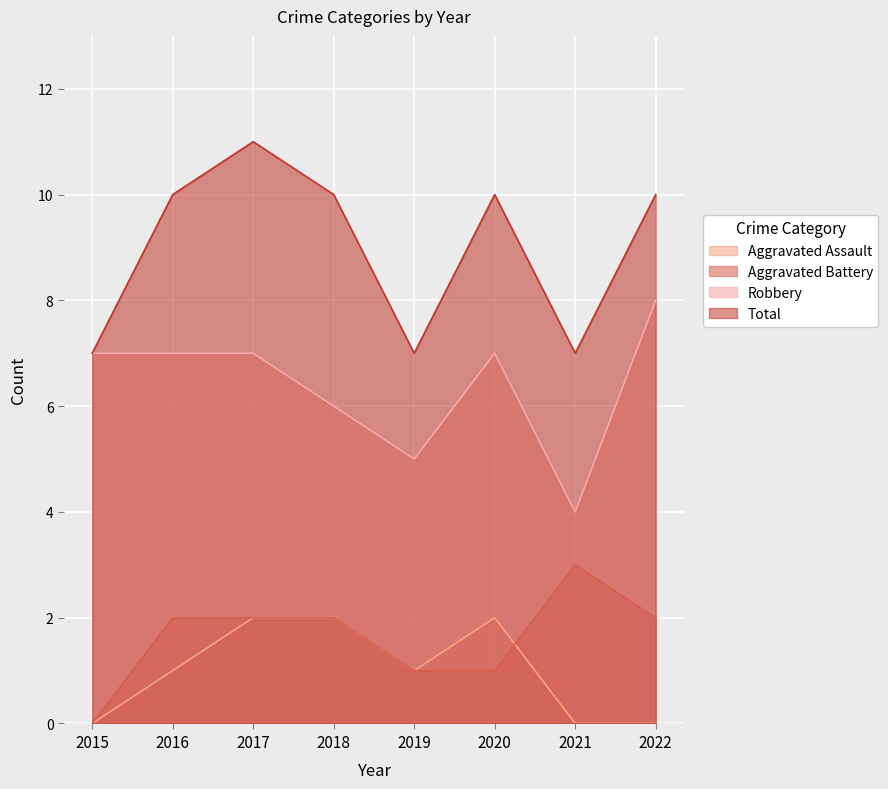

Does the chart display data point markers on the line(s)?

No